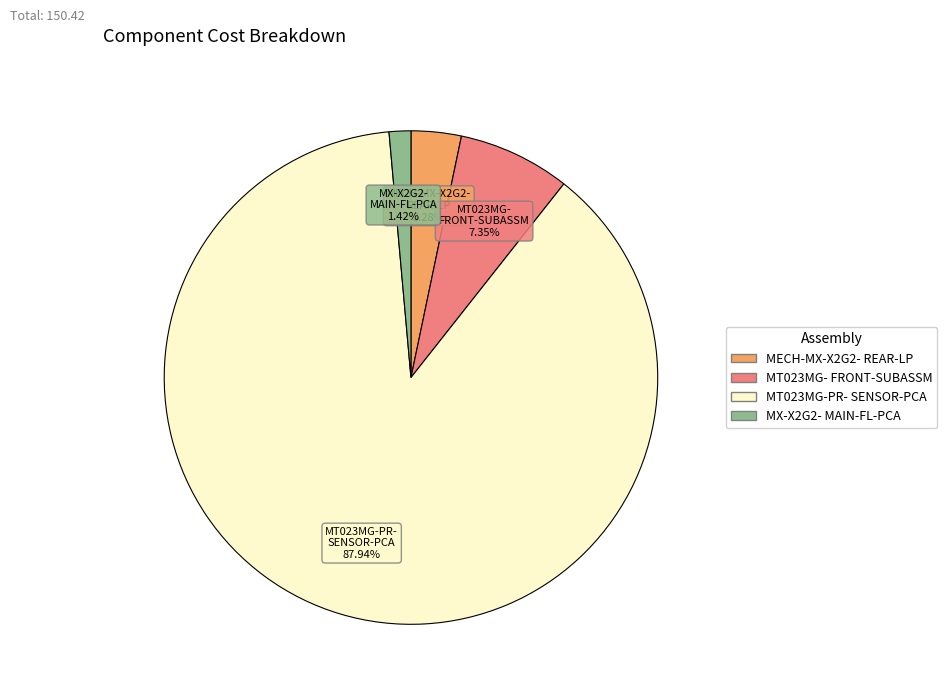

Does any single category account for the majority?

Yes